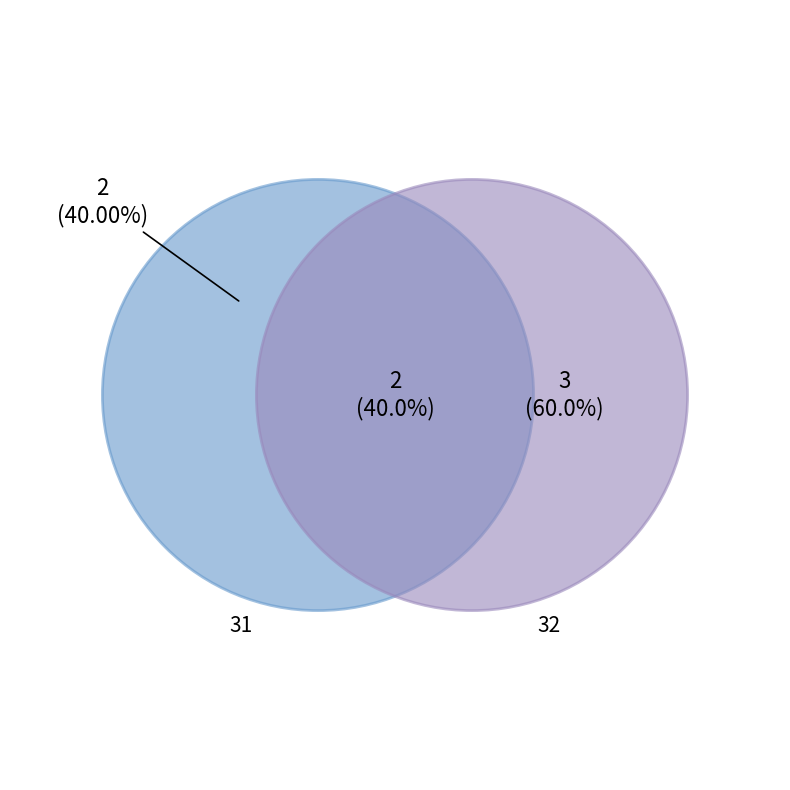

What is the largest slice in the pie chart?

32